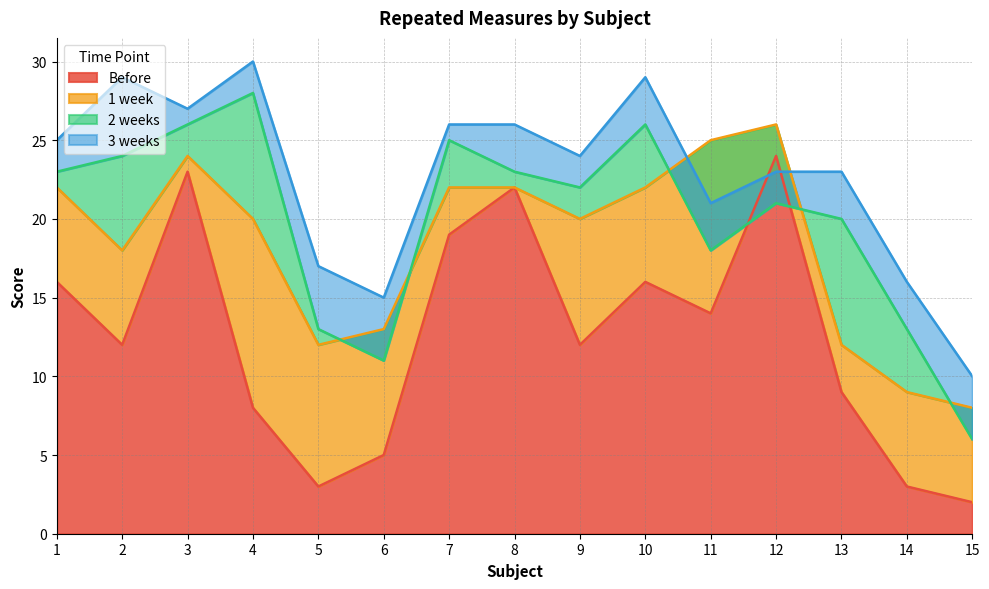

Is it true that 1 week equals 21 at 13?

False